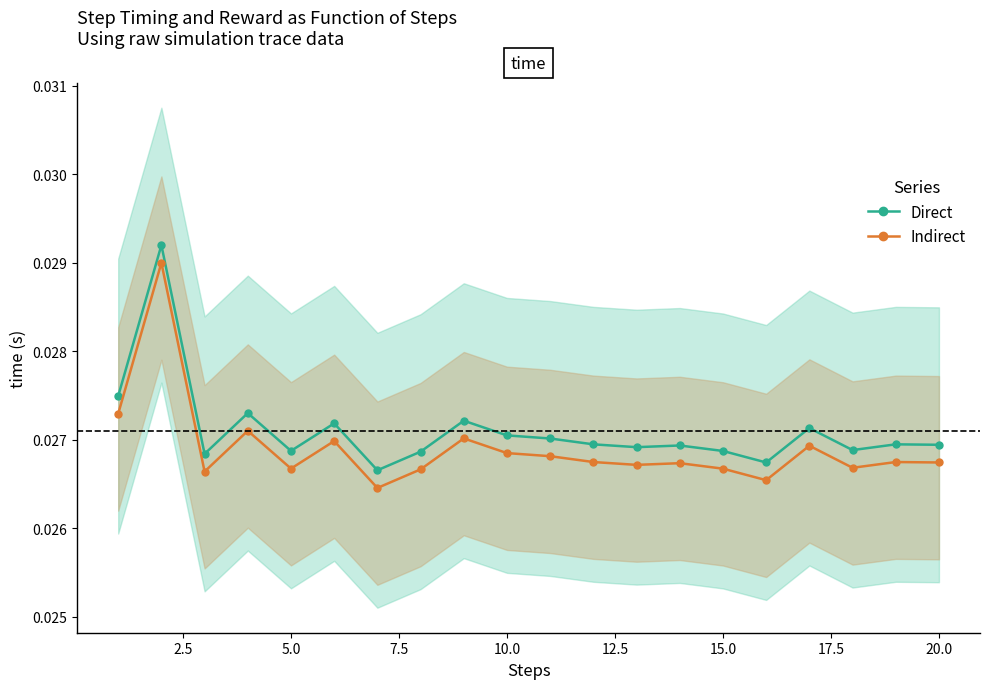

True or false: Direct and Indirect intersect in this chart.

False